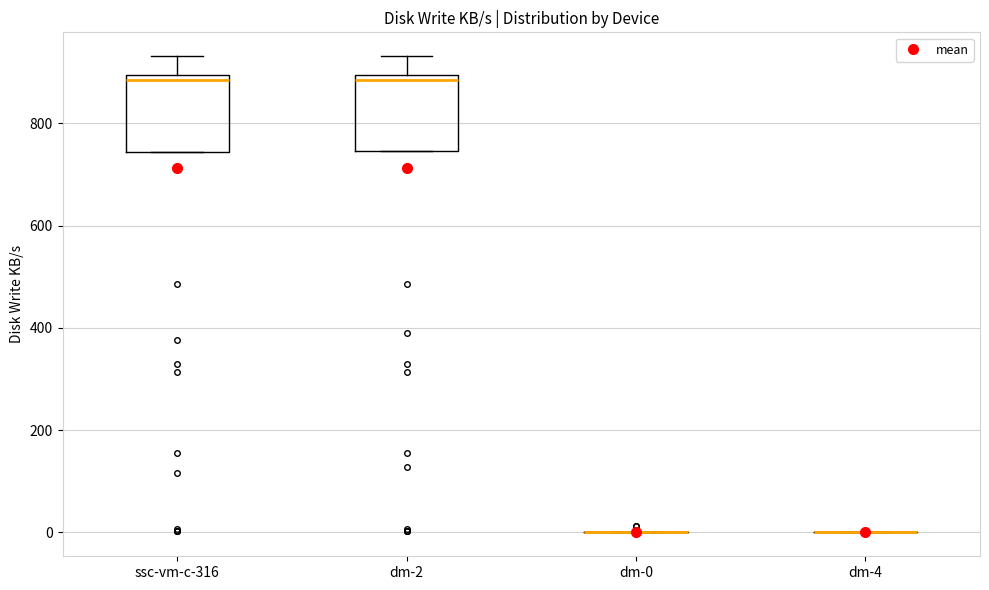

Reading left to right, read every box against the y-axis: the position of its median line, the range the box covers, and the ends of its whiskers. The values are not printed on the chart, so give them approximately, as read against the axis.

ssc-vm-c-316: median 880, box 740 to 900, whiskers 740 to 940
dm-2: median 880, box 740 to 900, whiskers 740 to 940
dm-0: box collapsed to a line at 0, whiskers 0 to 0
dm-4: box collapsed to a line at 0, whiskers 0 to 0